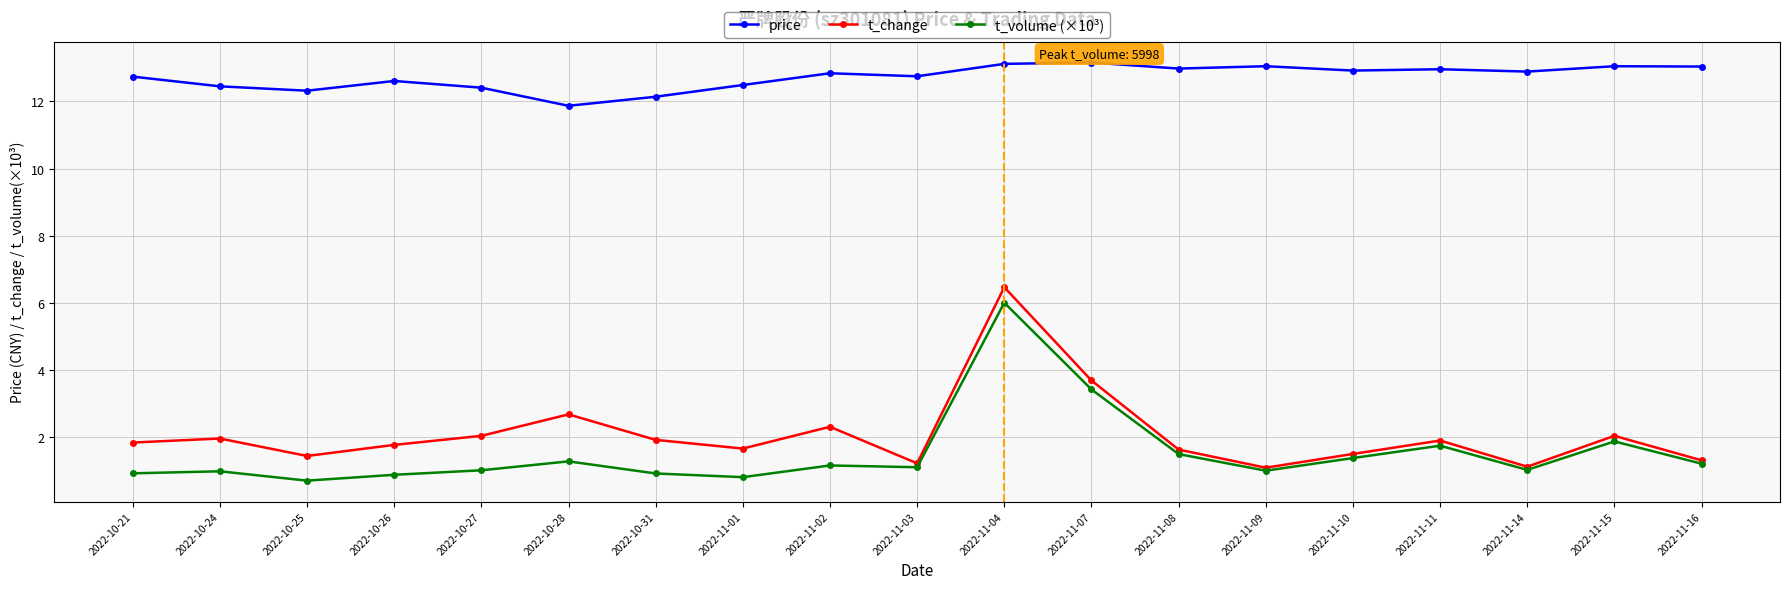

Which series has the largest total across all categories?

price